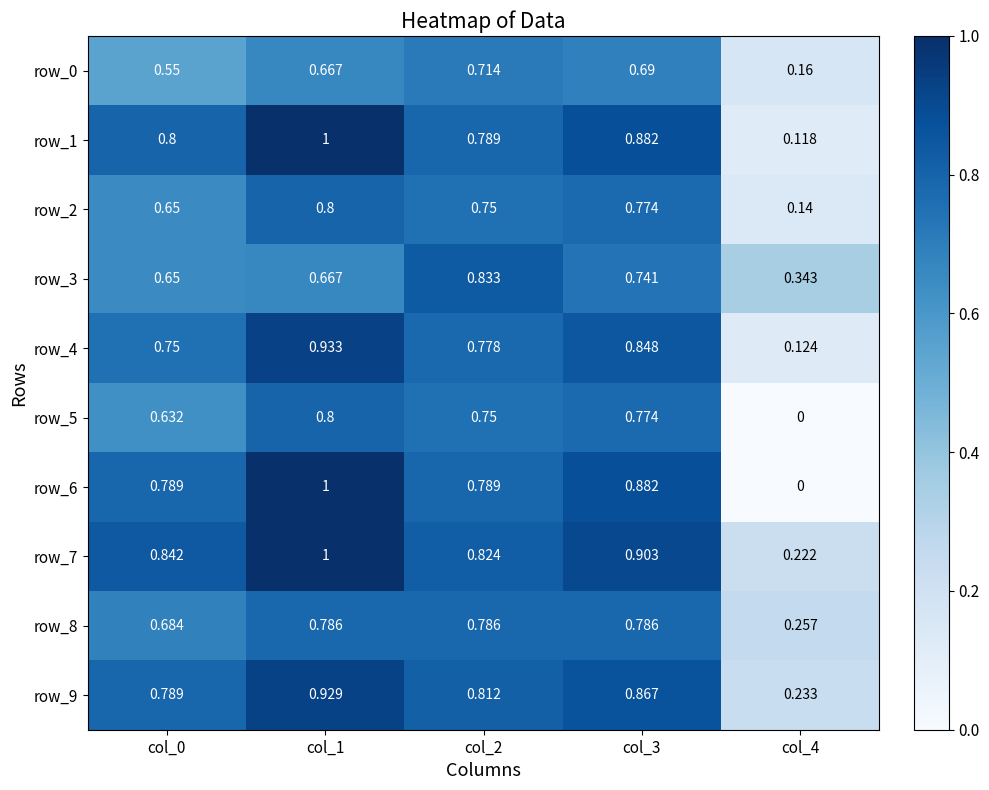

Where is row_8 nearest to the value 0?

col_4